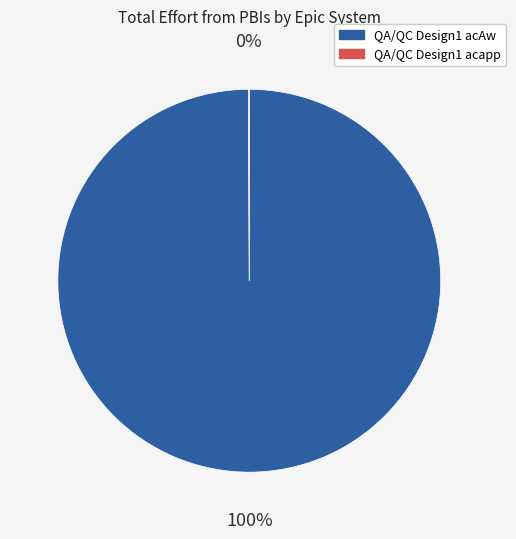

To the nearest percent, what percentage of the pie is QA/QC Design1 acAw?

100%